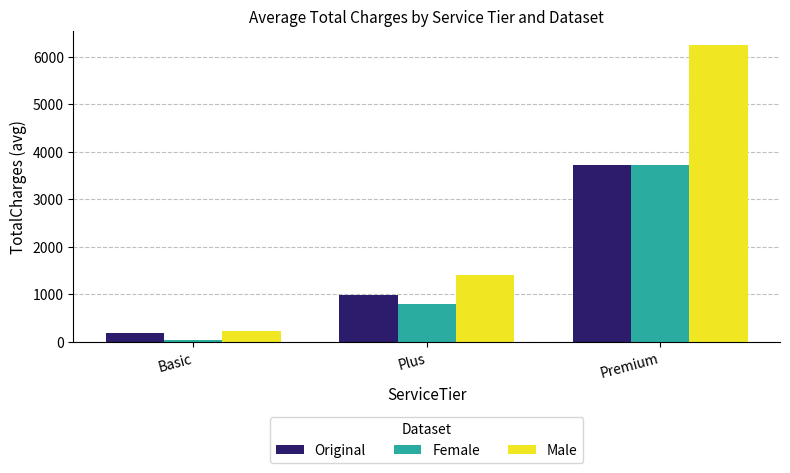

Rank the categories by Male value from lowest to highest.

Basic, Plus, Premium